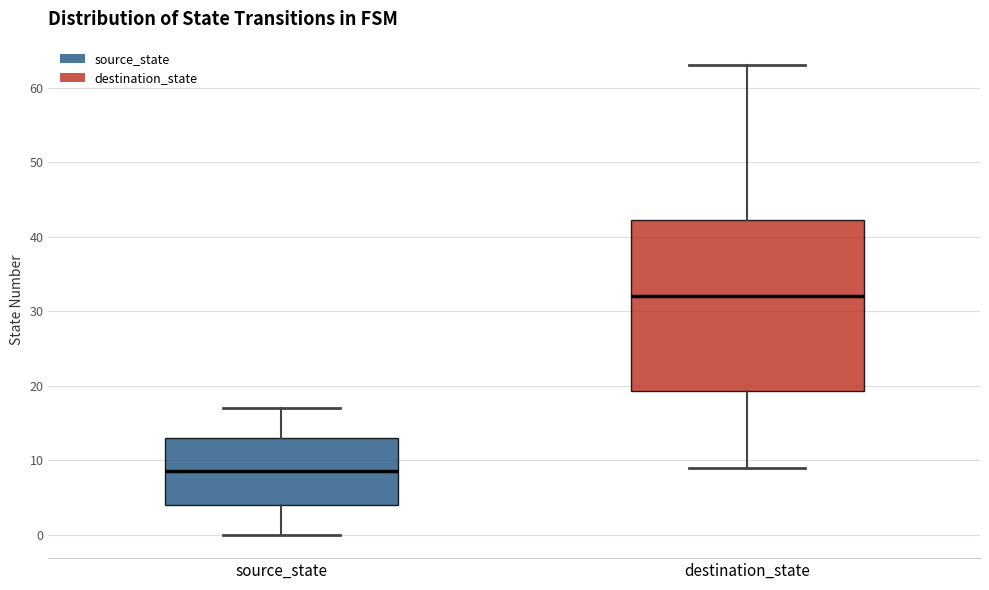

Reading left to right, read every box against the y-axis: the position of its median line, the range the box covers, and the ends of its whiskers. The values are not printed on the chart, so give them approximately, as read against the axis.

source_state: median 9, box 4 to 13, whiskers 0 to 17
destination_state: median 32, box 19 to 42, whiskers 9 to 63